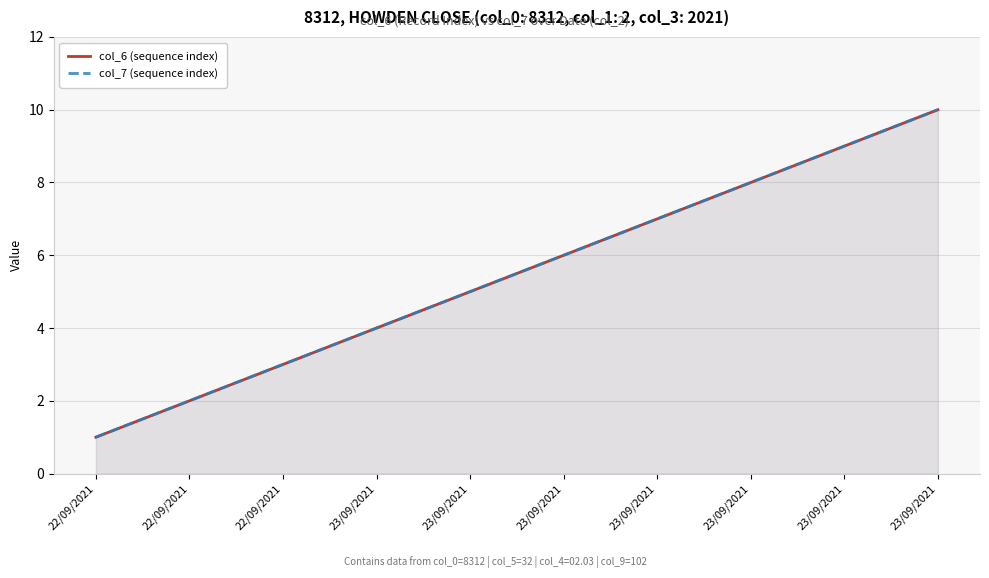

Which series has the largest range (max minus min)?

col_6 (sequence index)